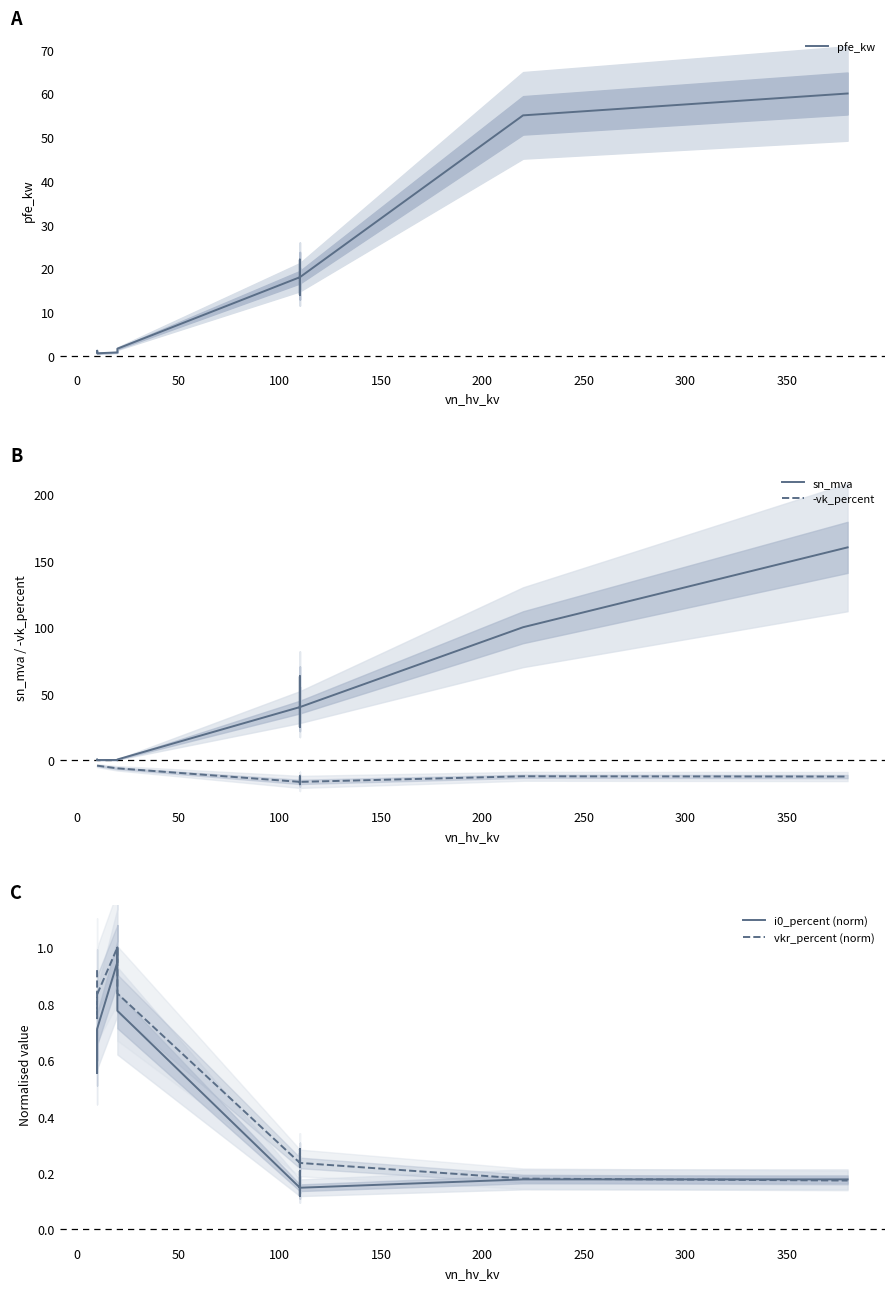

Reading right to left, extract all data points from this chart.

pfe_kw: 60.0	55.0	18.0	14.0	22.0	14.0	22.0	18.0	1.6	1.4	0.8	0.6	1.2	0.9
sn_mva: 160.0	100.0	40.0	25.0	63.0	25.0	63.0	40.0	0.6	0.4	0.2	0.2	0.6	0.4
-vk_percent: -12.2	-12.0	-16.2	-12.0	-18.0	-12.0	-18.0	-16.2	-6.0	-6.0	-6.0	-4.0	-4.0	-4.0
i0_percent (norm): 0.2	0.2	0.1	0.2	0.1	0.2	0.1	0.1	0.8	1.0	0.9	0.7	0.6	0.7
vkr_percent (norm): 0.2	0.2	0.2	0.3	0.2	0.3	0.2	0.2	0.8	1.0	1.0	0.8	0.7	0.9